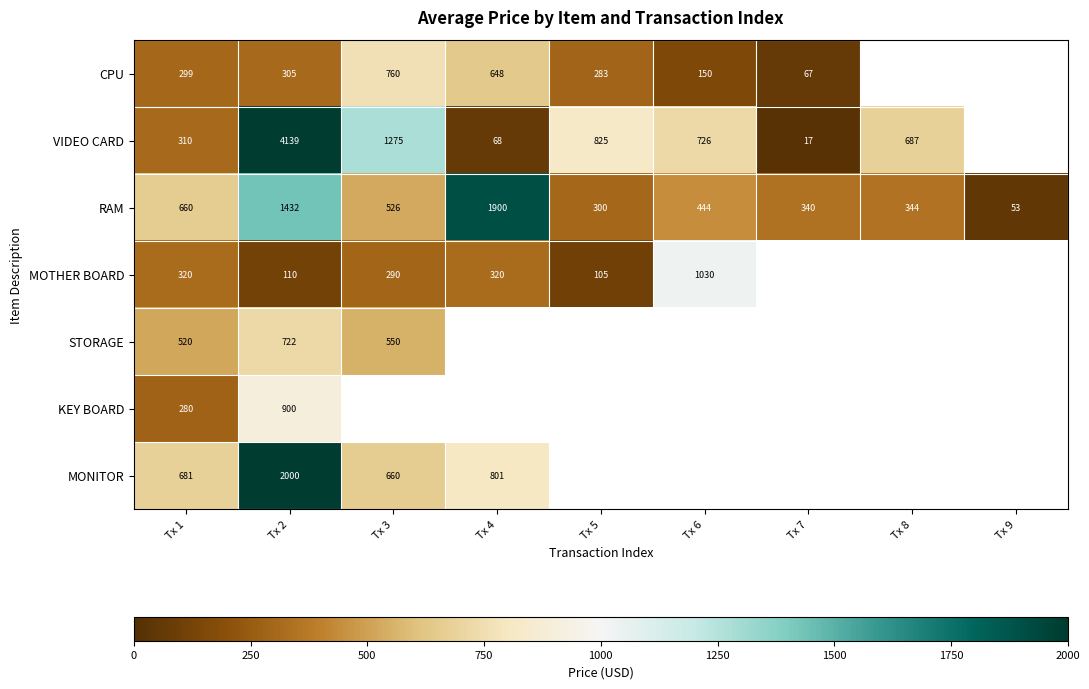

The value of KEY BOARD at Tx 1 is 280.0. True or false?

True